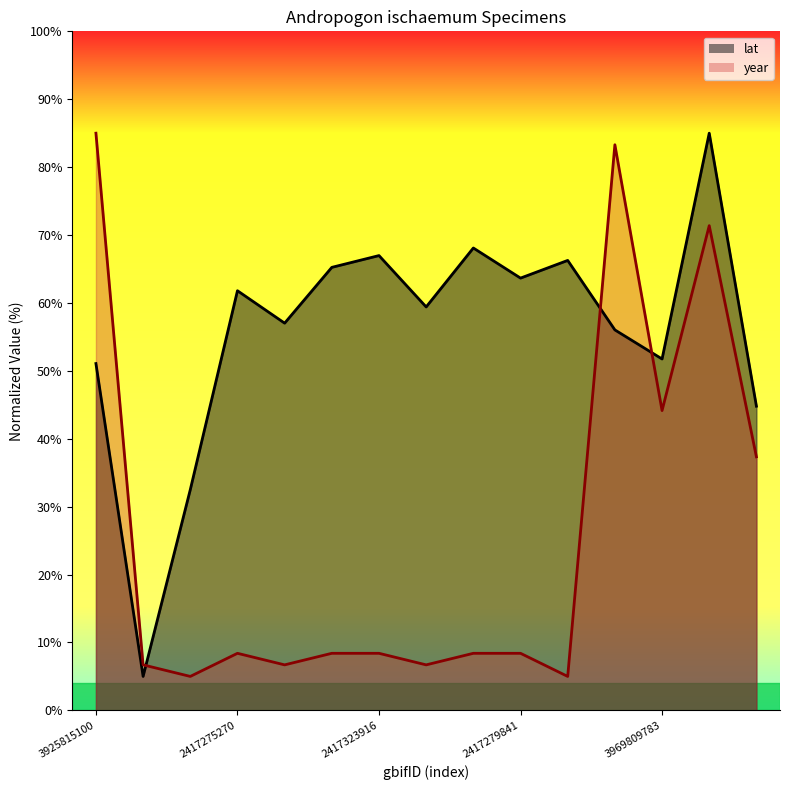

In lat, how many points are higher than both neighbors (excluding endpoints)?

5